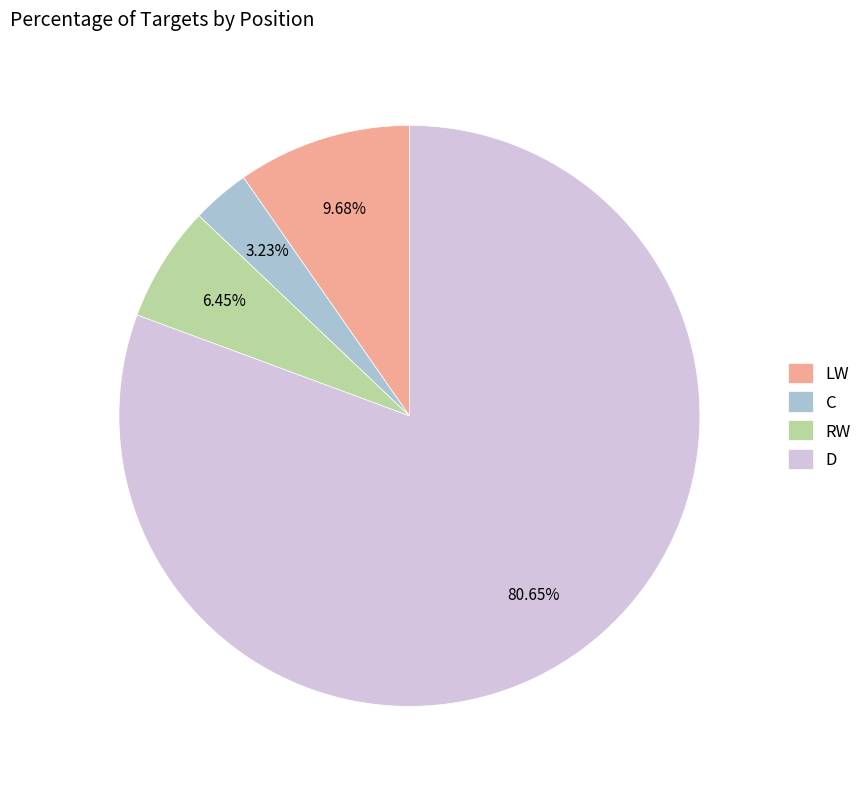

Which has a higher value, D or RW?

D